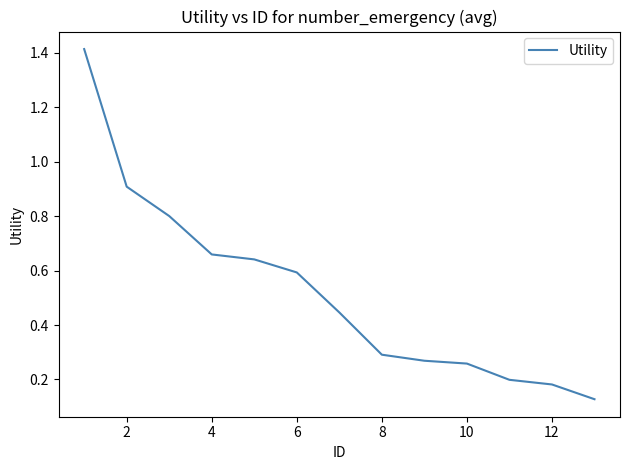

How many lines are shown in the chart?

1